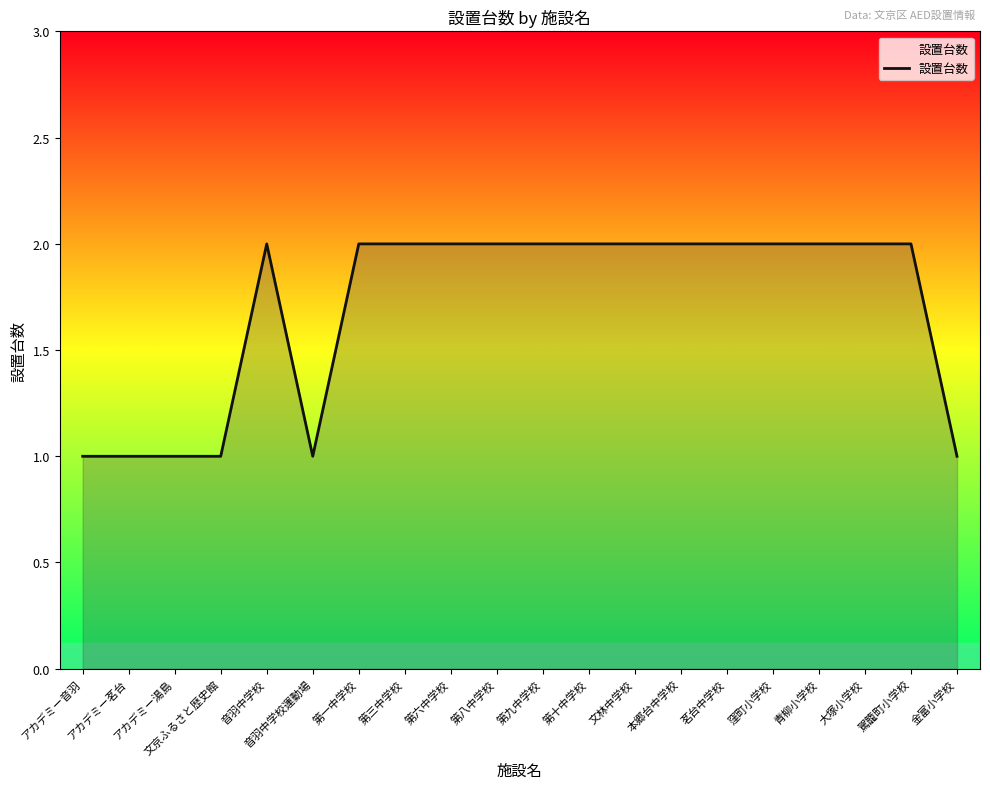

What position from the left is 音羽中学校運動場?

6